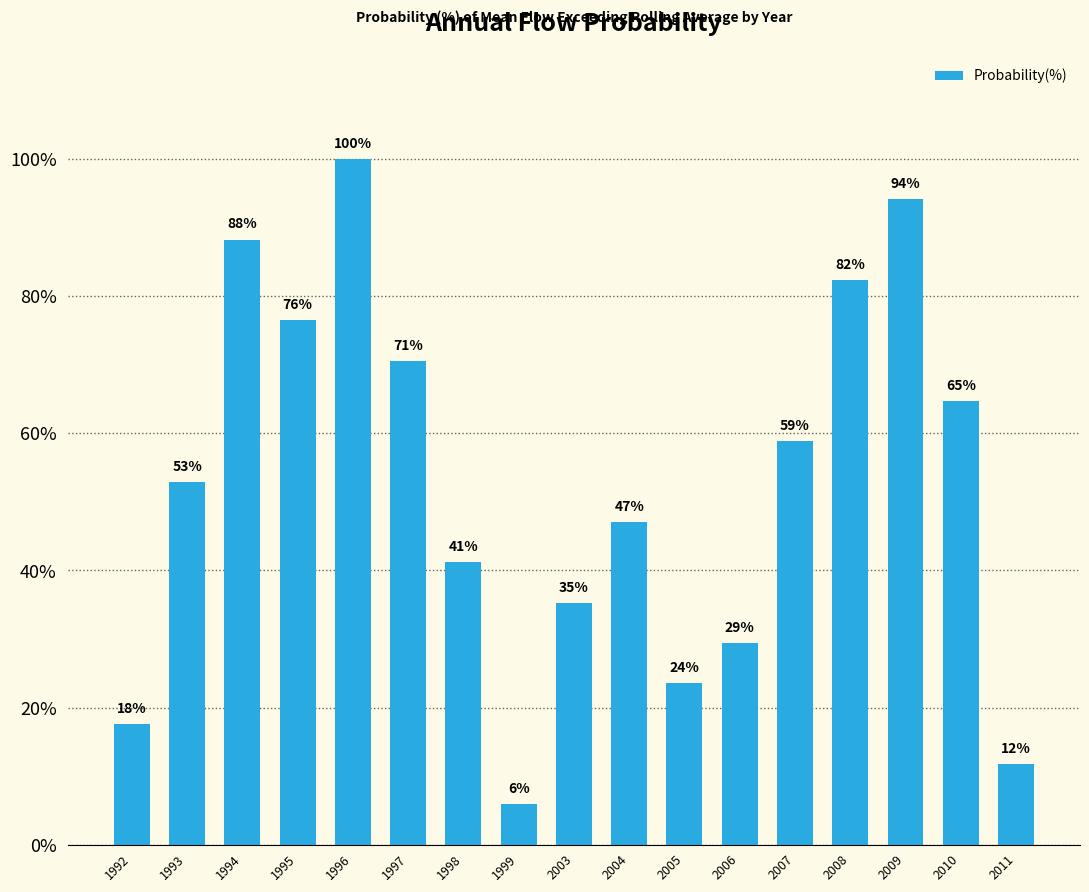

Rank the categories by value from lowest to highest.

1999, 2011, 1992, 2005, 2006, 2003, 1998, 2004, 1993, 2007, 2010, 1997, 1995, 2008, 1994, 2009, 1996